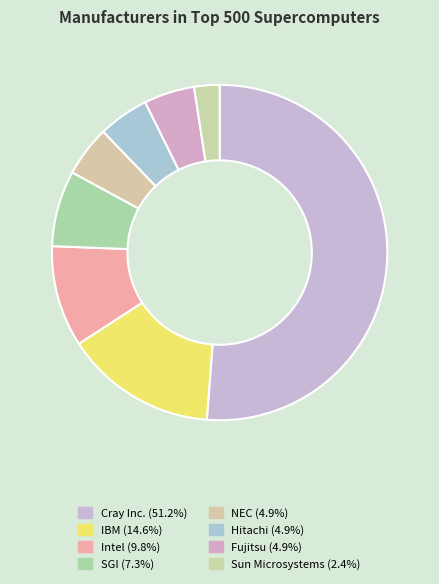

To the nearest percent, what percentage of the pie is Hitachi?

5%